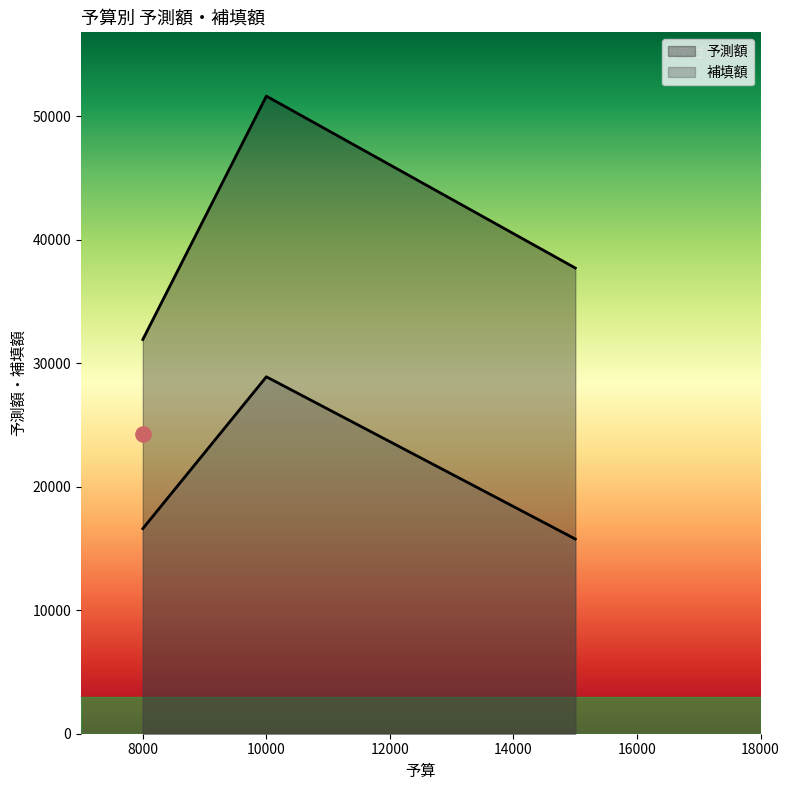

What are all the series names shown in the legend?

予測額, 補填額